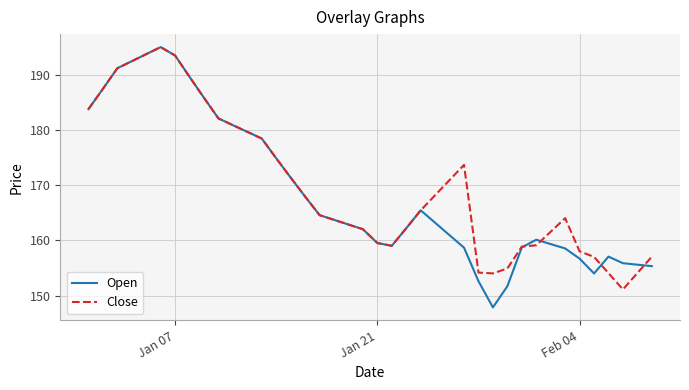

What is the maximum value shown in the chart?

195.0